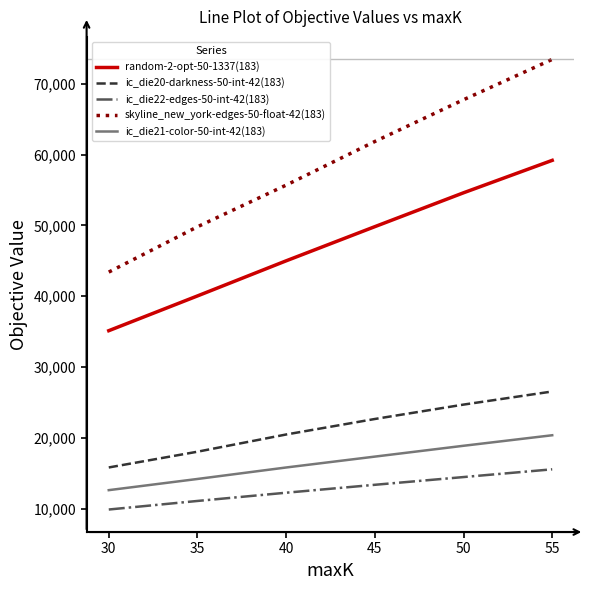

Which series has the largest range (max minus min)?

skyline_new_york-edges-50-float-42(183)